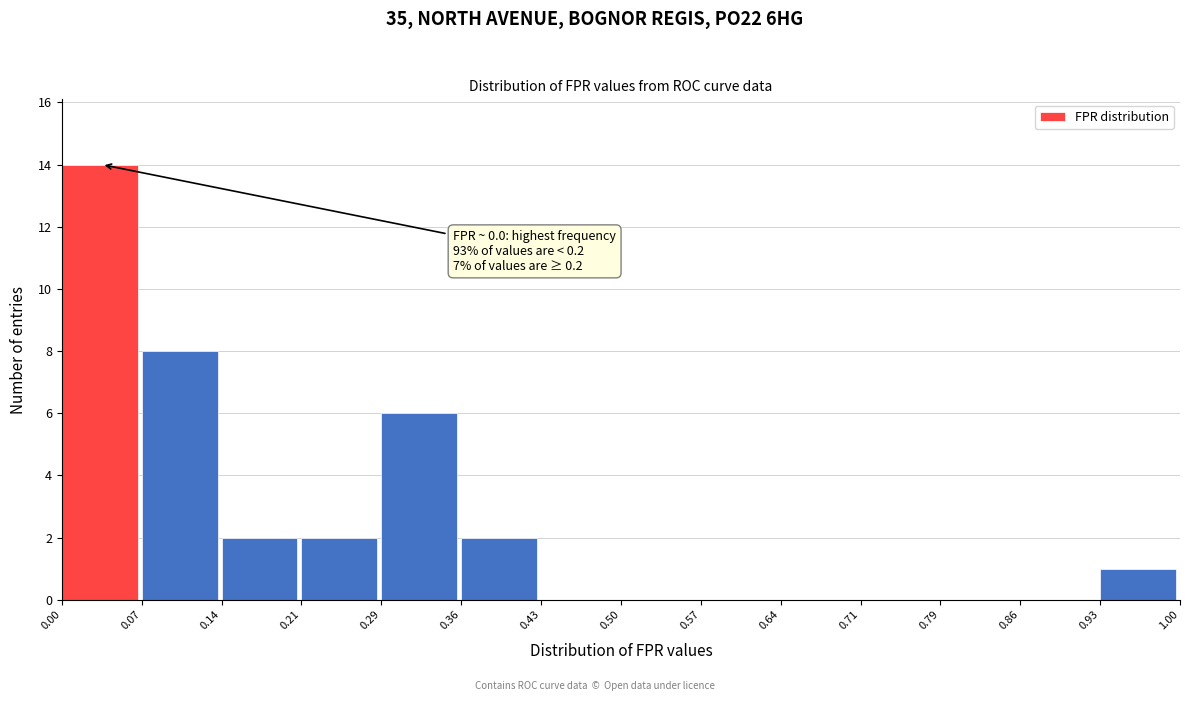

Over which range of the x-axis is the bar tallest?

0.00 to 0.07